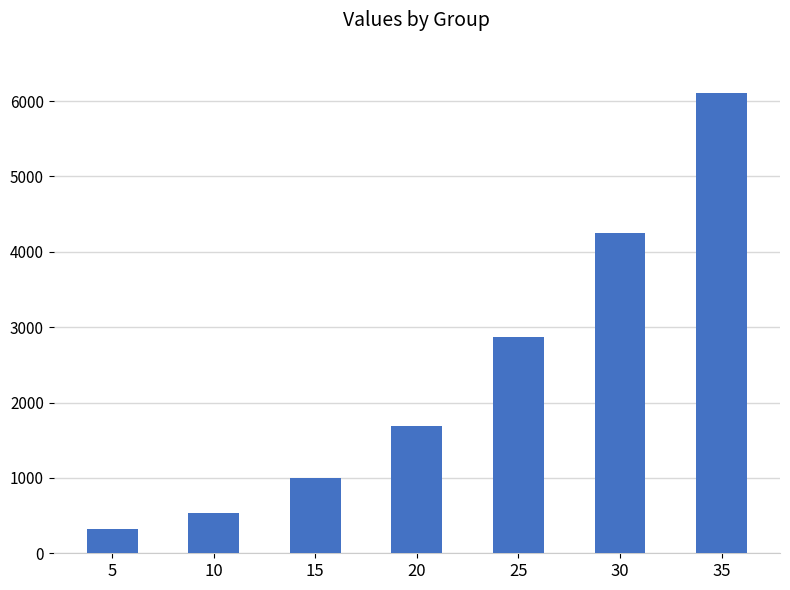

The chart shows a value of 323.6 at 5. True or false?

True